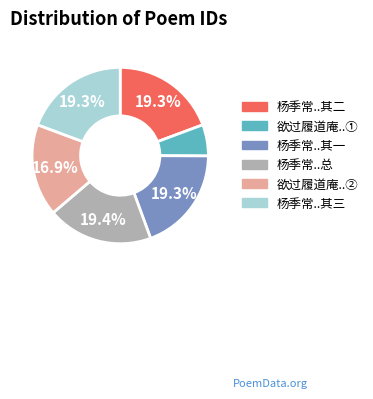

Is there any slice that represents more than half of the pie?

No